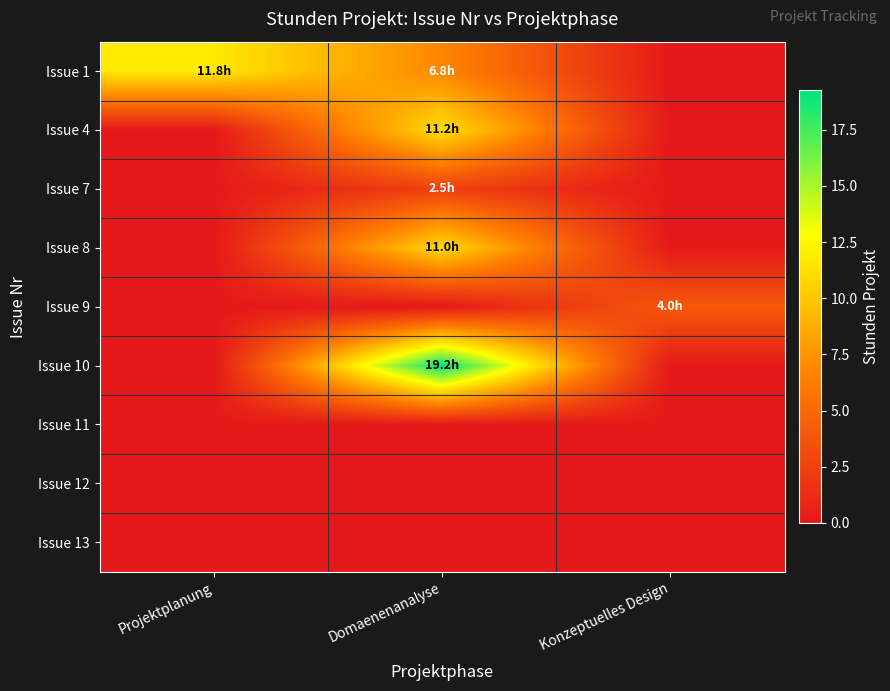

Rank the series at Konzeptuelles Design from lowest to highest value.

Issue 1, Issue 4, Issue 7, Issue 8, Issue 10, Issue 11, Issue 12, Issue 13, Issue 9